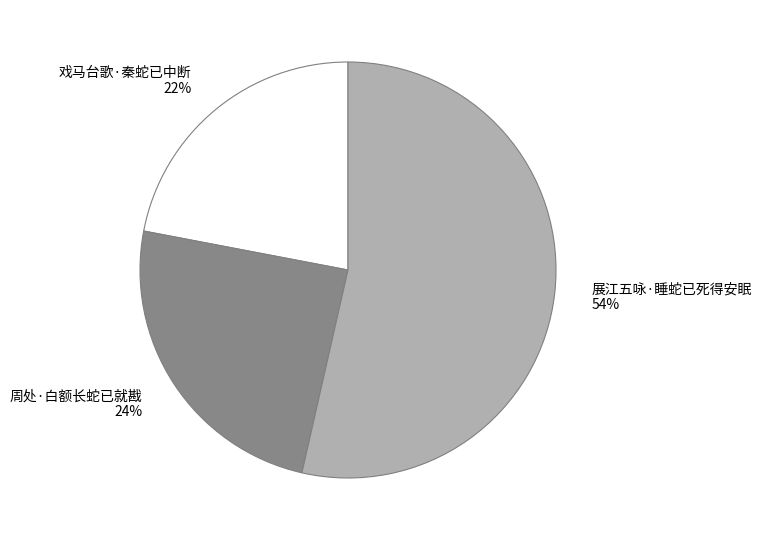

Which has a higher value, 周处·白额长蛇已就戡 or 展江五咏·睡蛇已死得安眠?

展江五咏·睡蛇已死得安眠